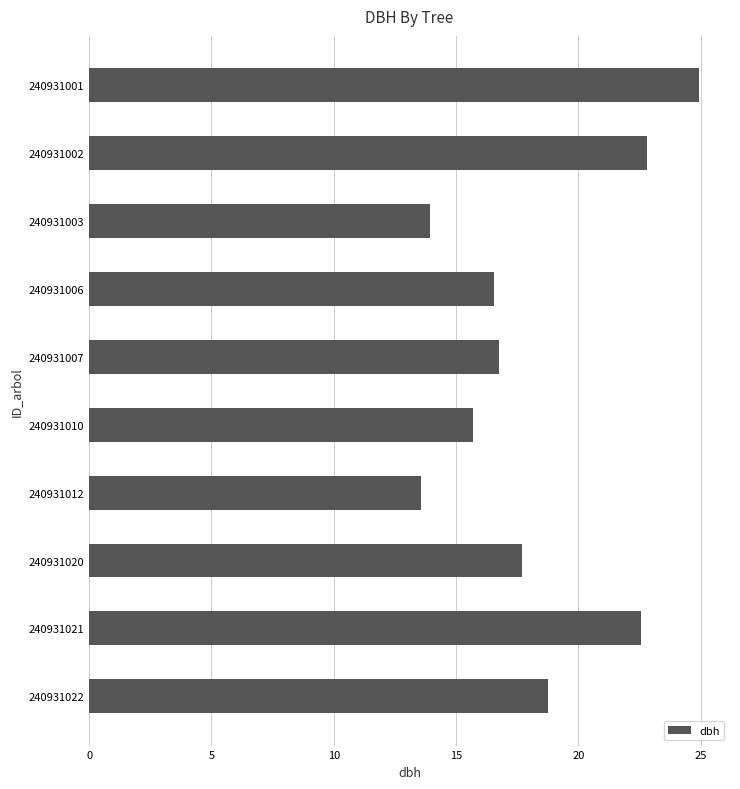

What is the difference between the maximum and minimum values?

11.4